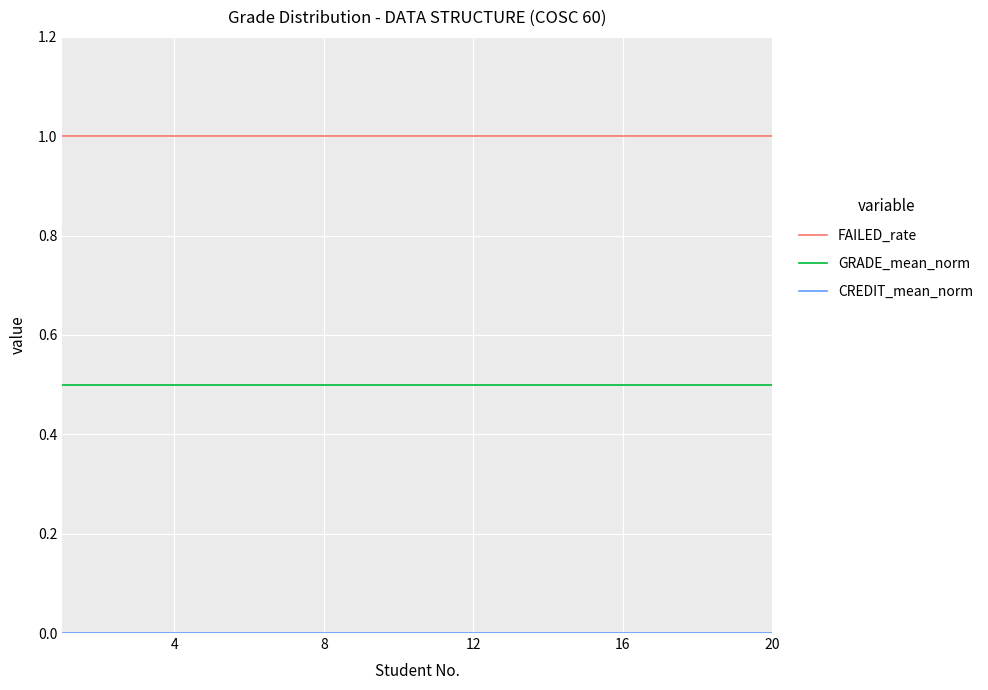

Which series has the largest total across all categories?

FAILED_rate